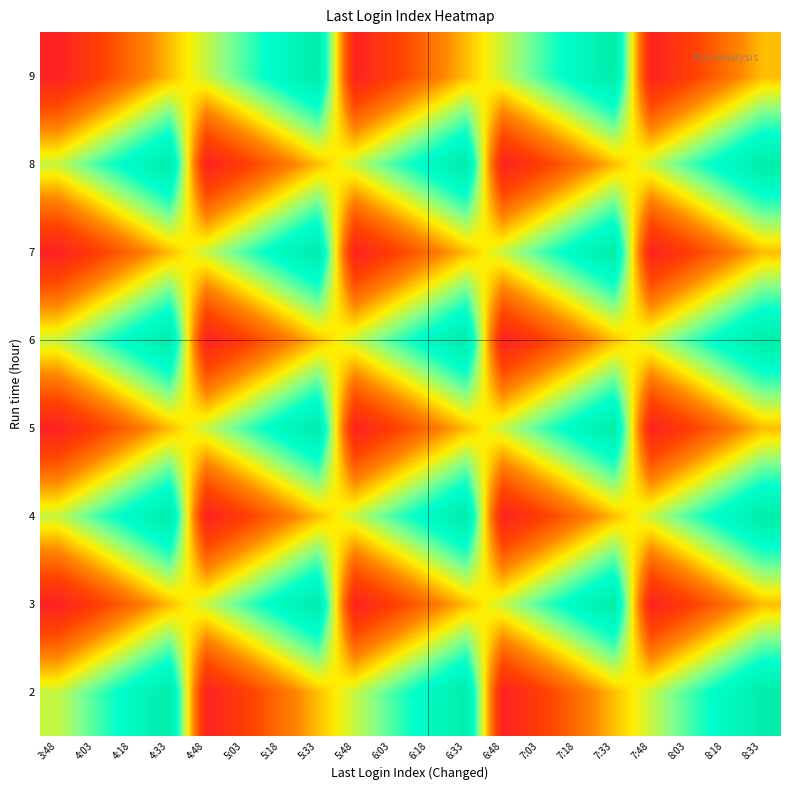

At which category is the sum across all series the highest?

4:33